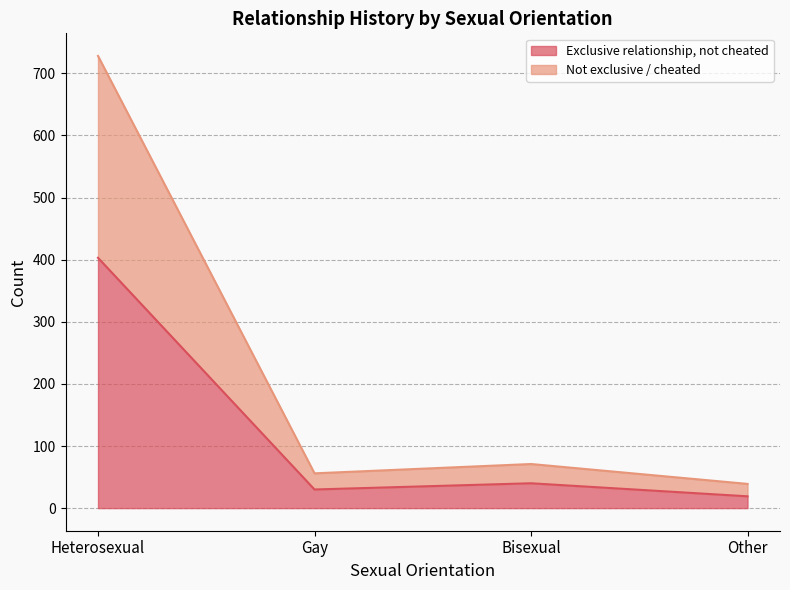

What is the sum of the Not I have been in at least one exclusive relationship, and I have neither cheated nor been cheated on values at Gay and Other?

95